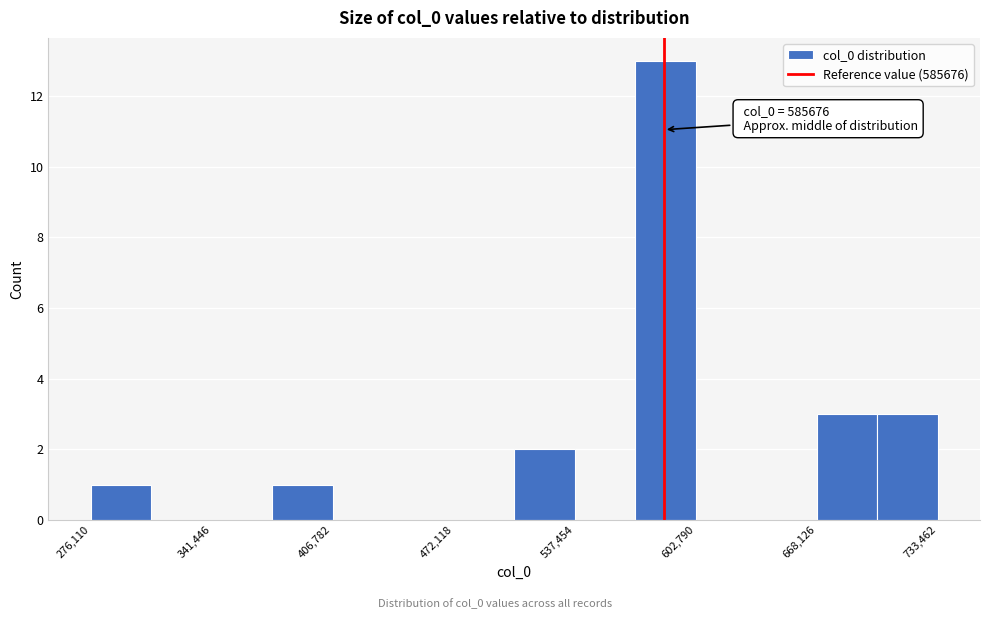

Read against the x-axis, roughly where is the centre of the tallest bar?

590000